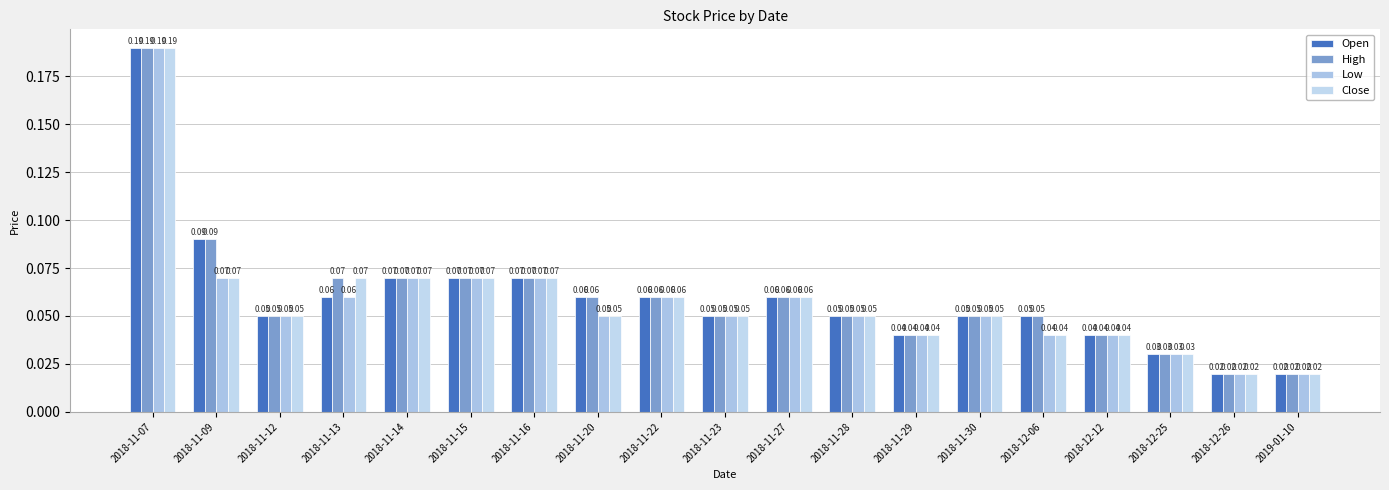

Are the bars grouped side by side (vs. stacked)?

Yes